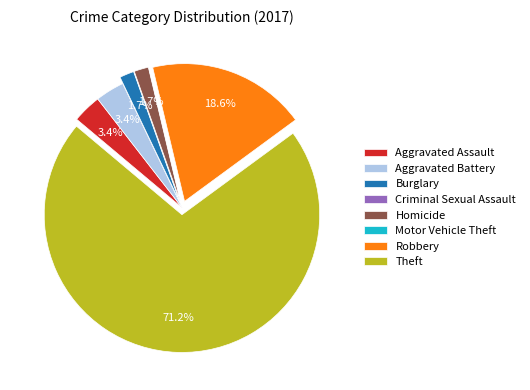

Combined, do Robbery and Burglary account for over 50%?

No